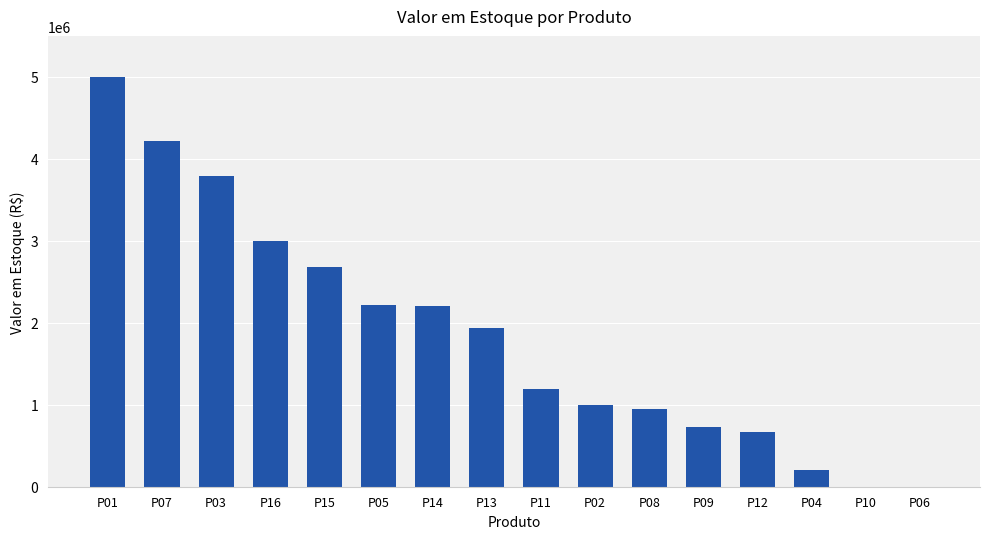

At which label is the value closest to 2500000?

P15